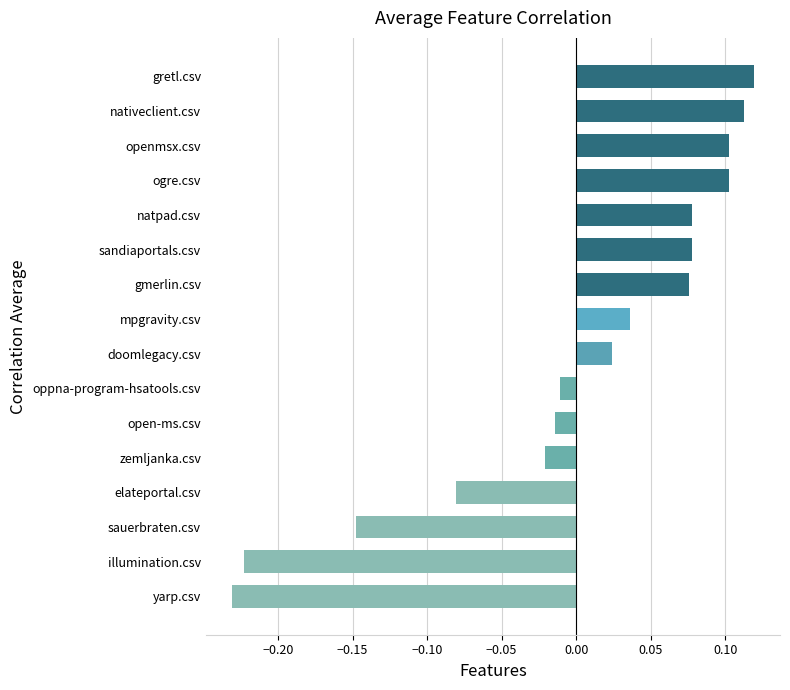

The chart shows a value of -0.1 at yarp.csv. True or false?

False